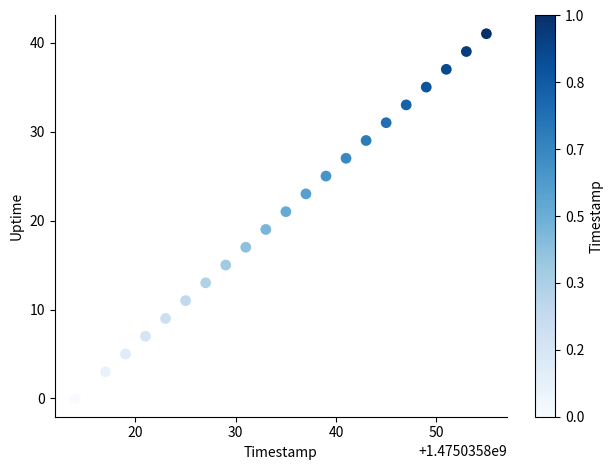

What is the range of Y values (max minus min)?

41